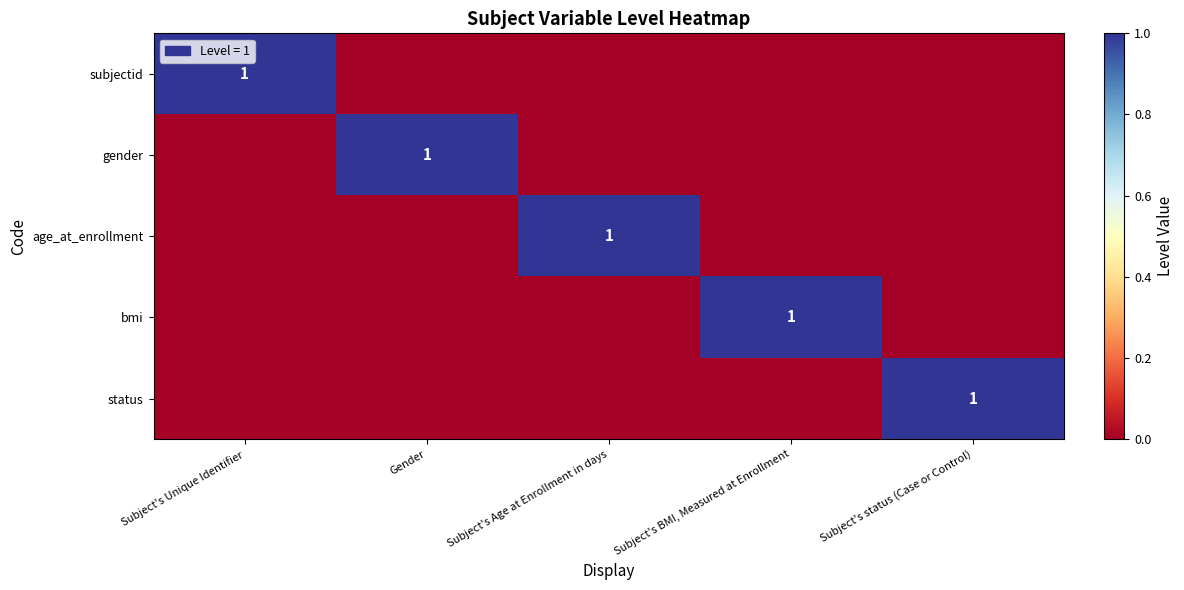

Is it true that gender equals 0 at Gender?

False